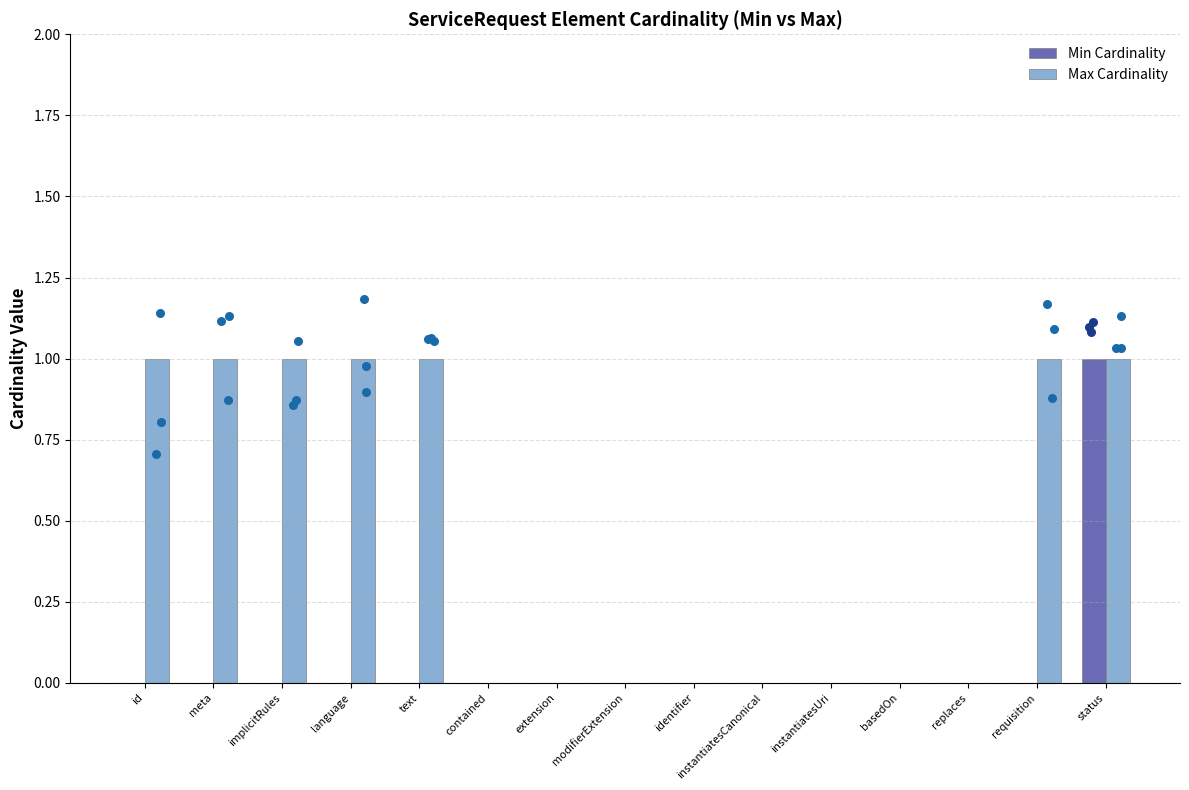

Which series has the widest spread of Y values?

Min Cardinality